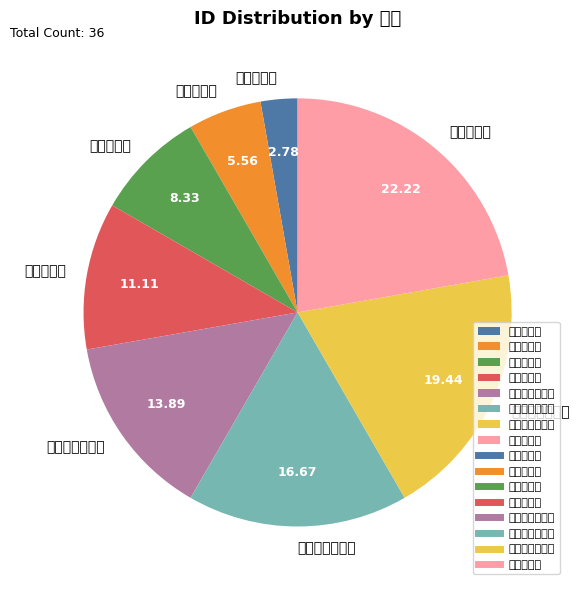

Do 打入卡牌时 and 回合结束时 together represent more than half of the pie?

No